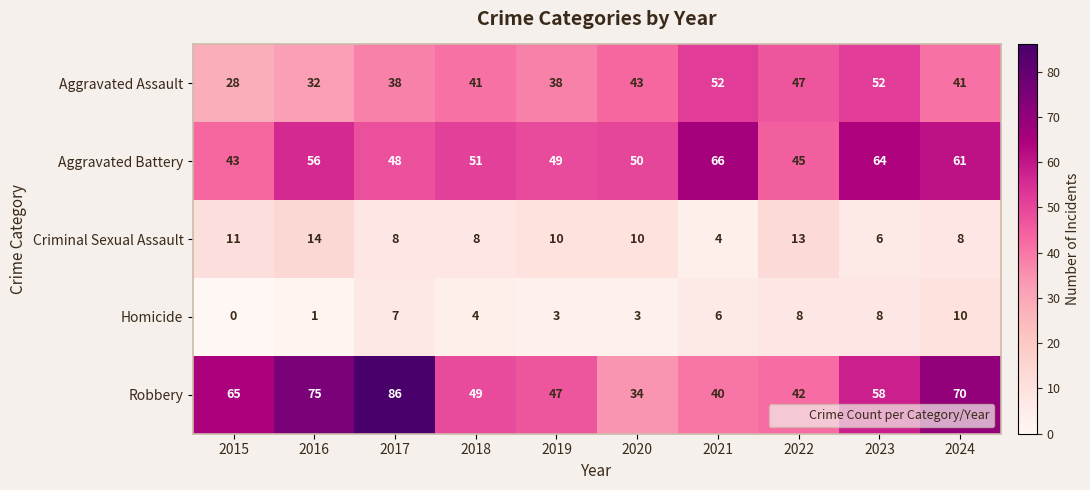

What value does the Homicide series have at 2017?

7